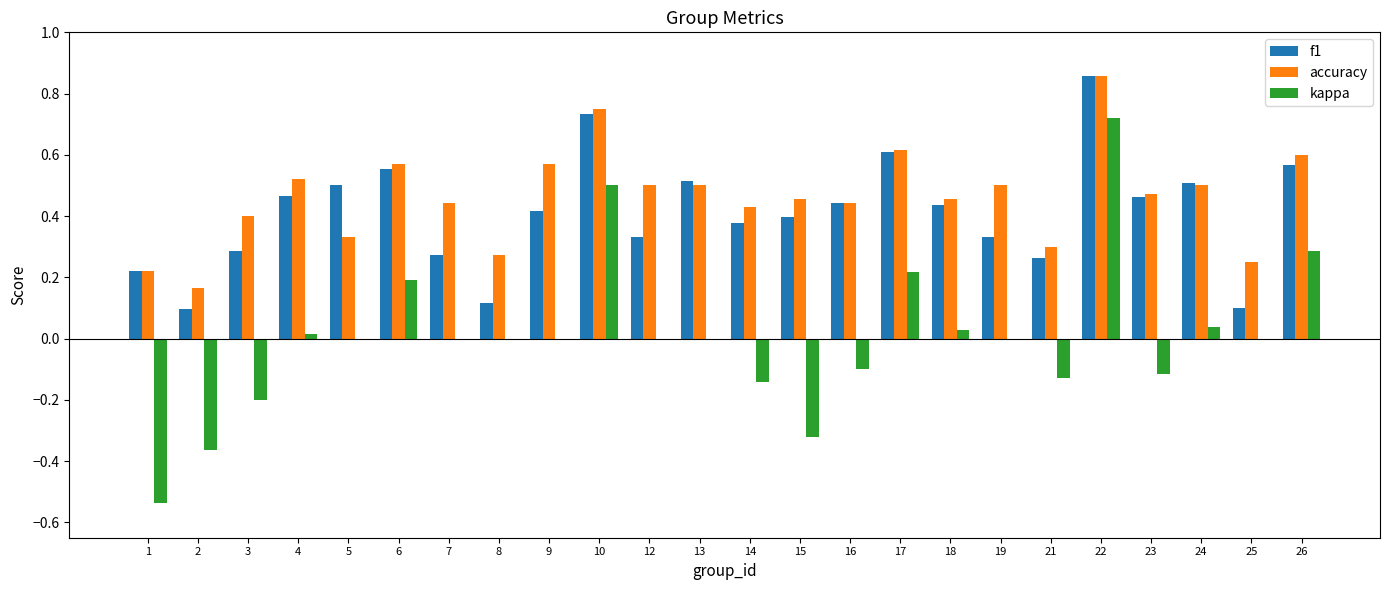

Which series has the largest total across all categories?

accuracy